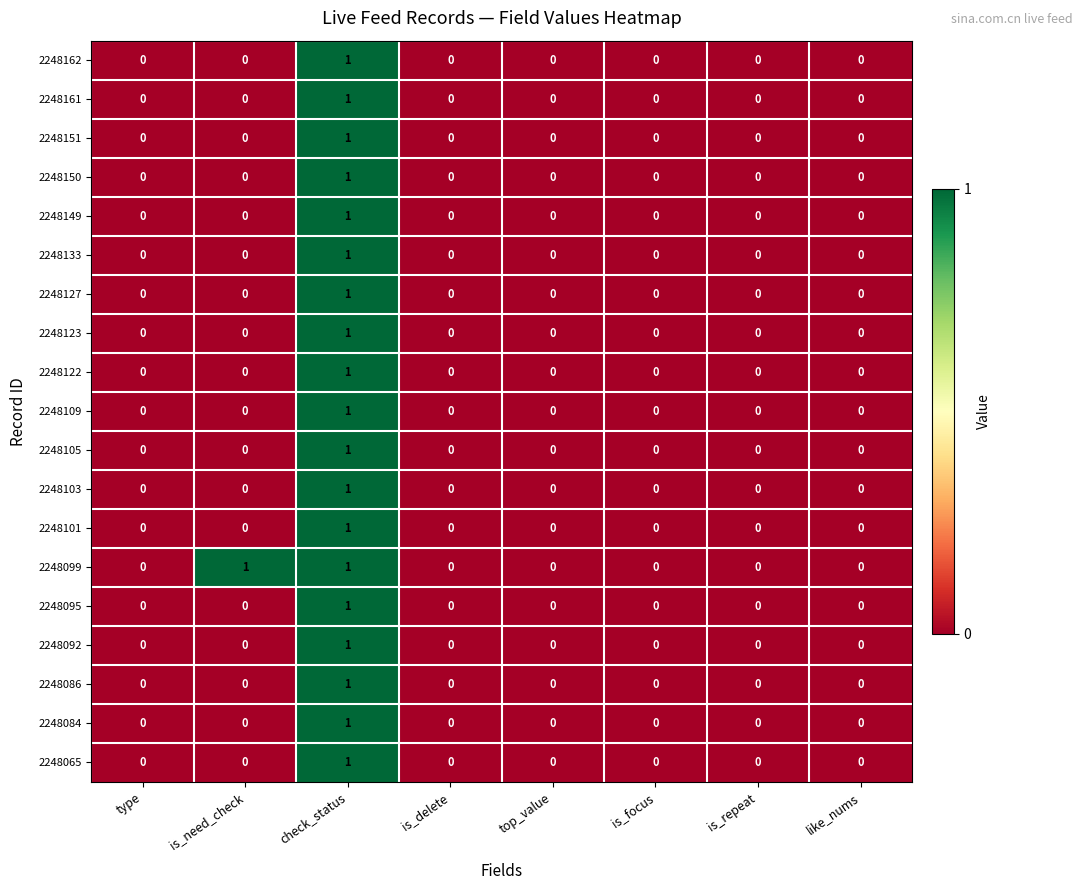

What is the difference between the highest and lowest values at is_need_check?

1